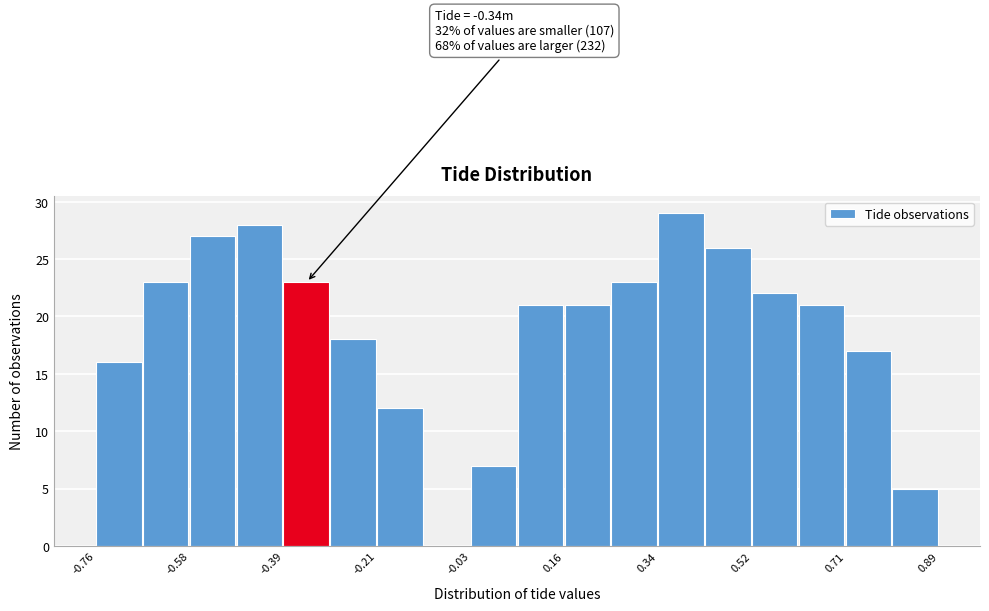

Over which range of the x-axis is the bar tallest?

0.34 to 0.44